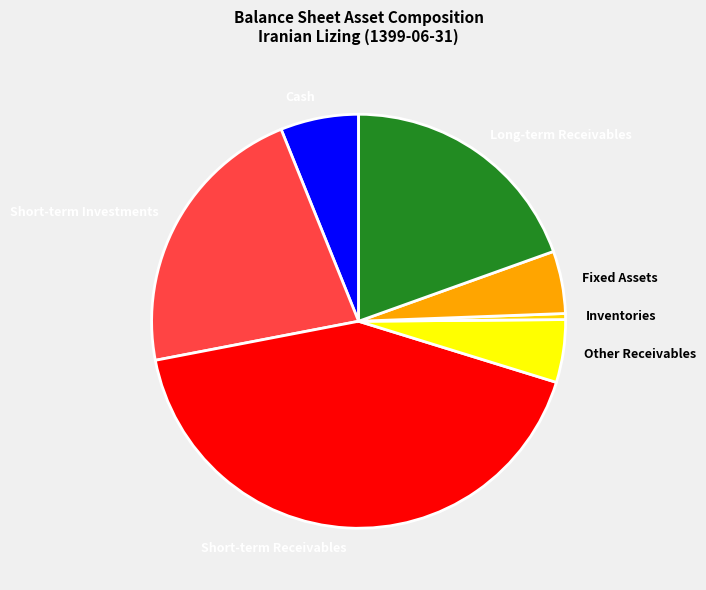

Approximately how many times larger is the value at Other Receivables compared to Cash?

0.8